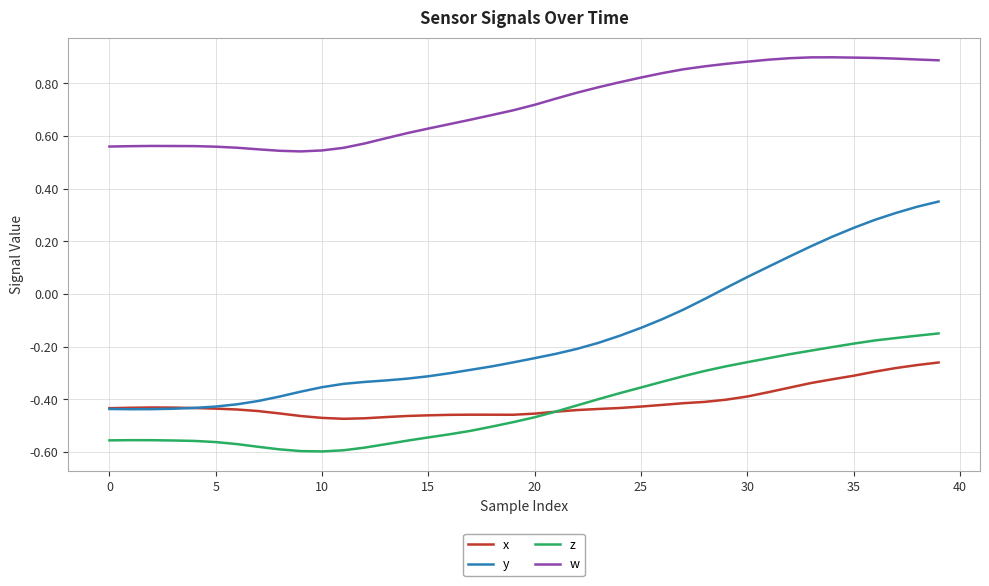

How many values in y are below zero?

29